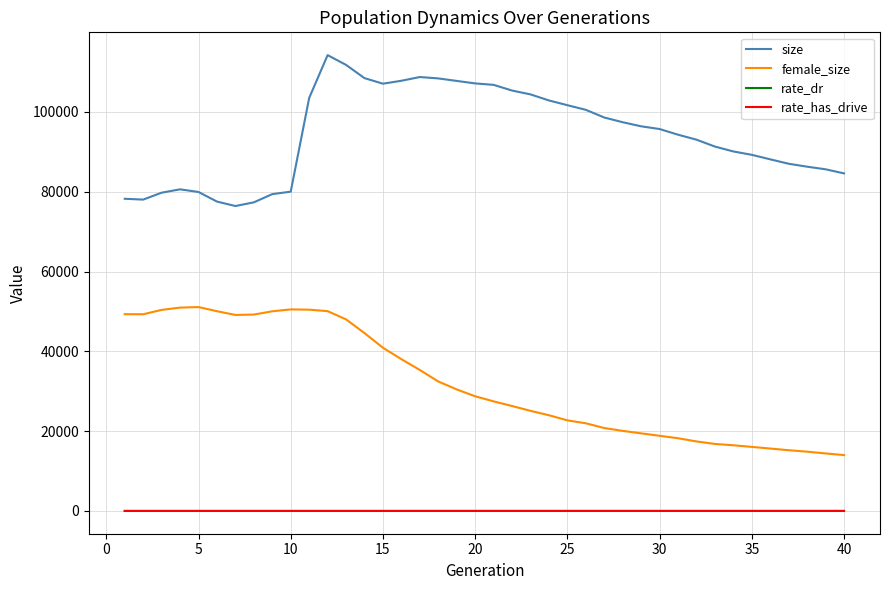

True or false: female_size and size cross at least once.

False